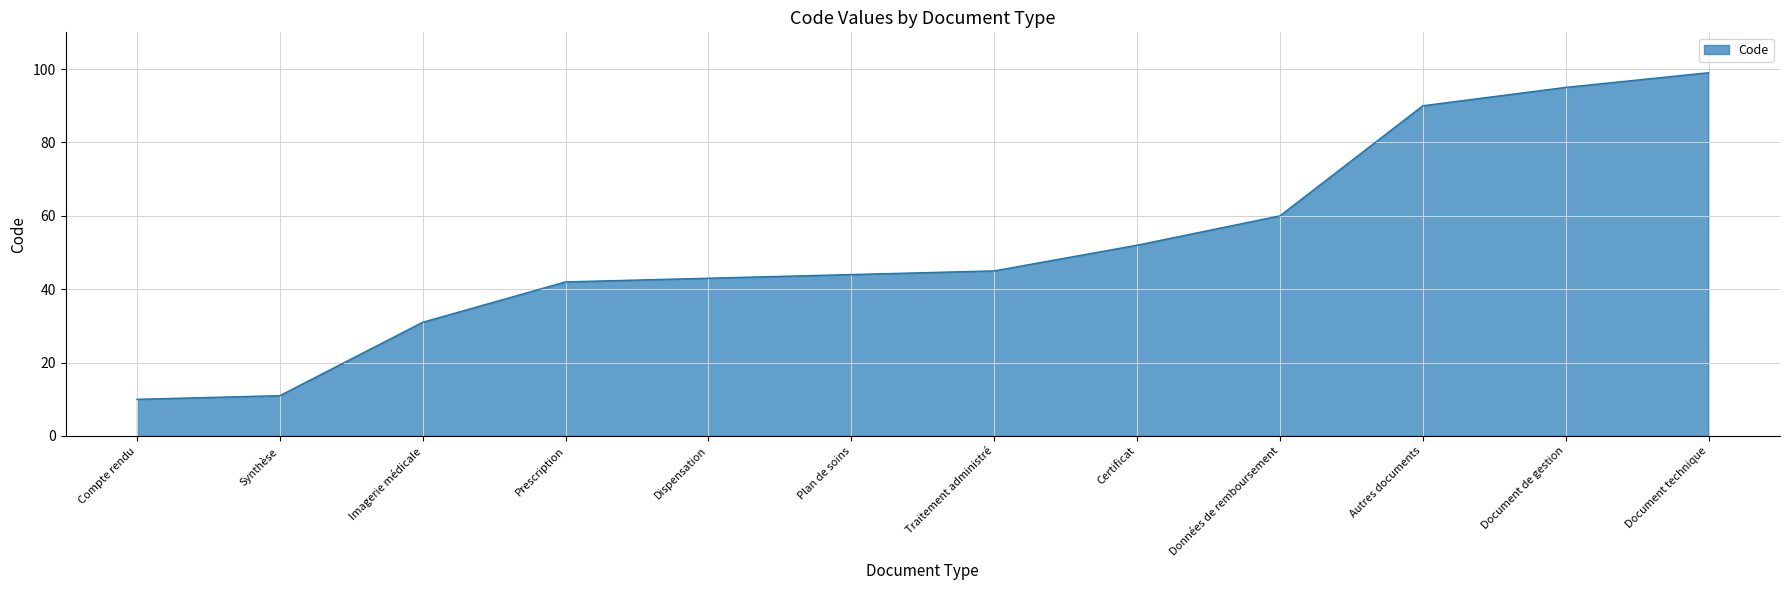

What is the change in value from Synthèse to Prescription?

+31